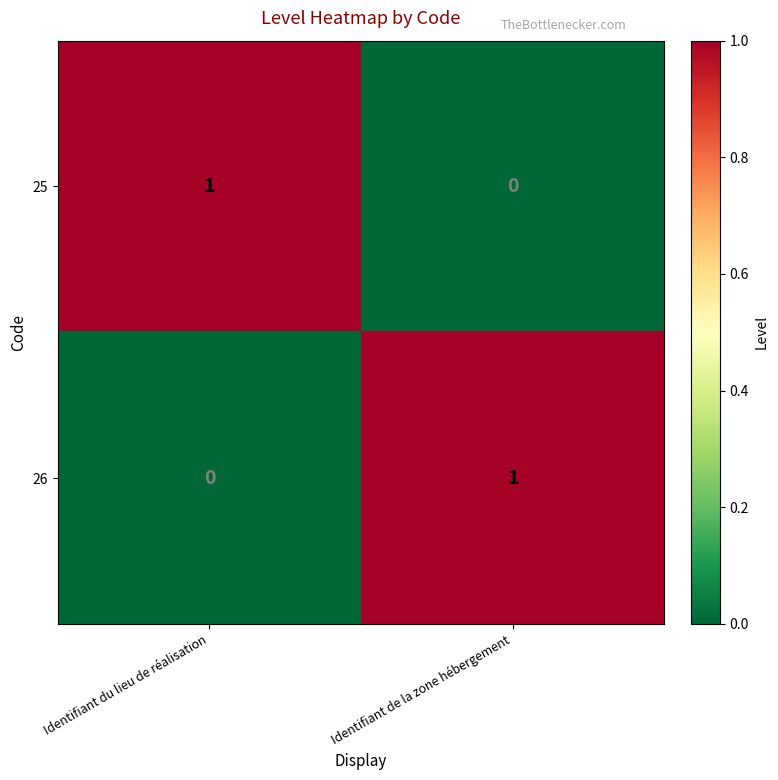

Count the number of data series in this chart.

2